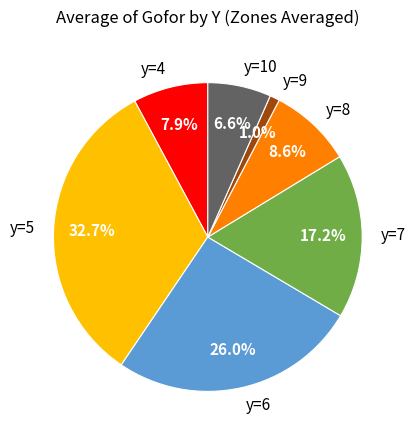

Which has a higher value, y=8 or y=6?

y=6